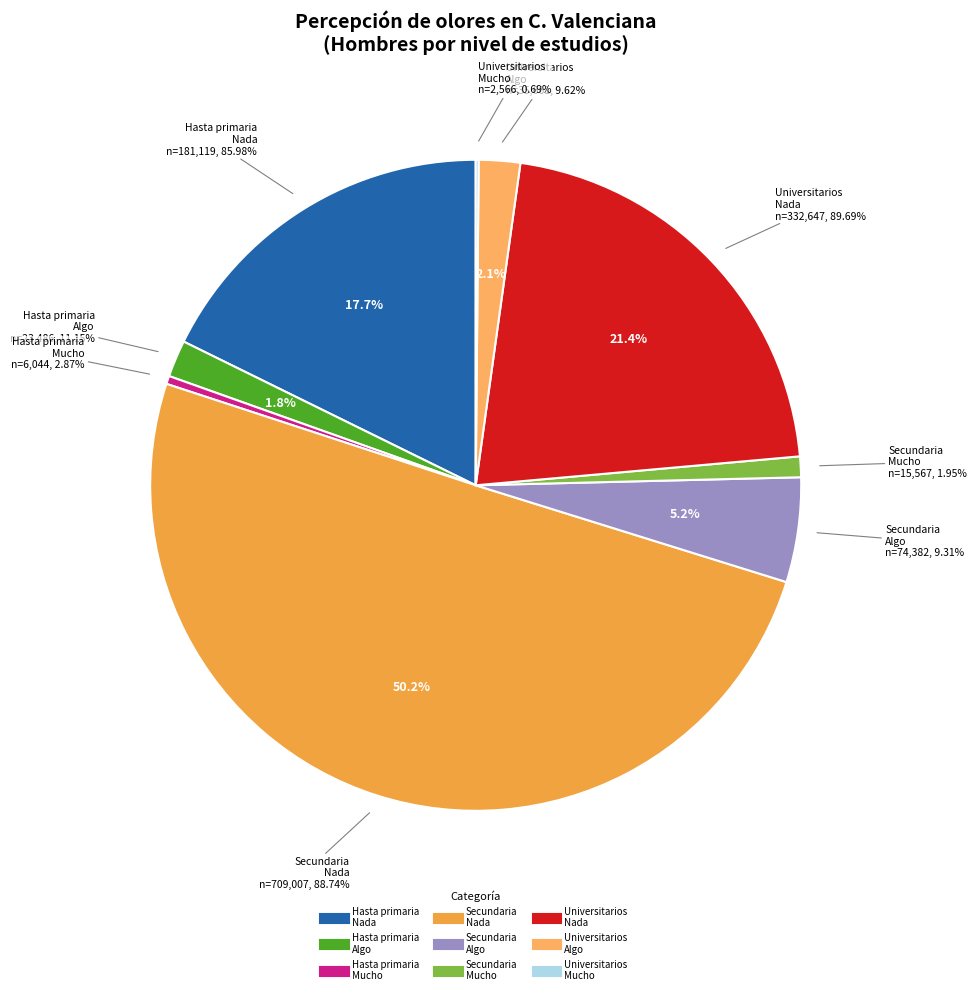

Which has a higher value, Hasta primaria
Algo or Secundaria
Algo?

Secundaria
Algo